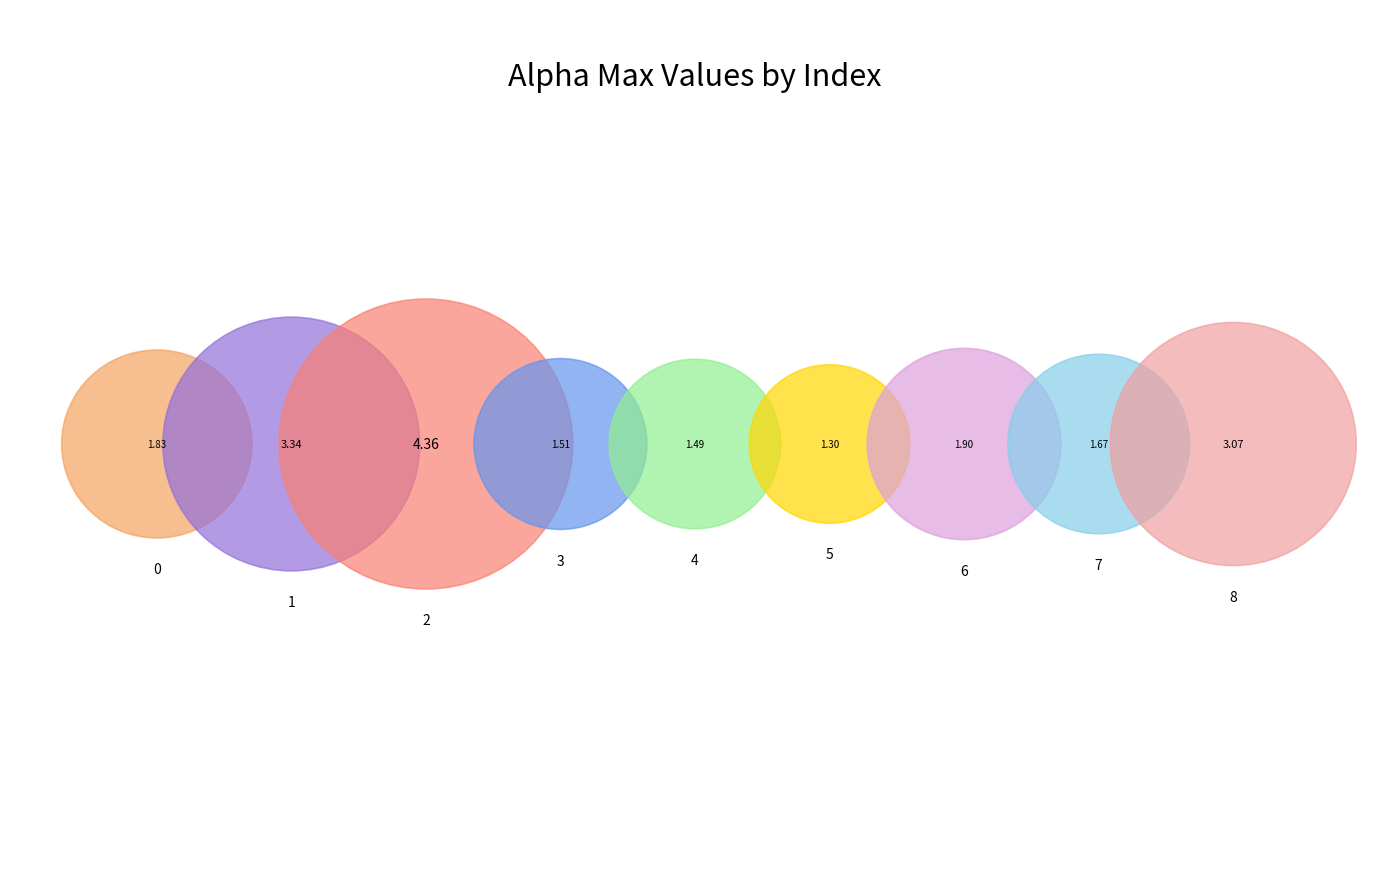

What is the change in value from 1 to 7?

-1.7